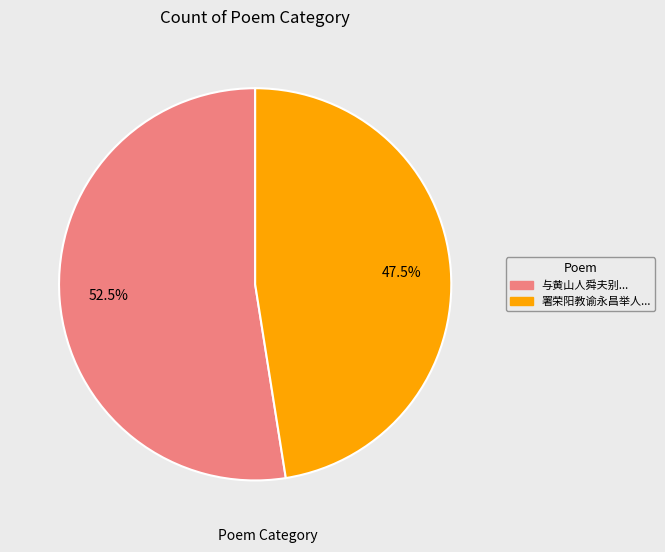

Which slice is the largest?

与黄山人舜夫别...